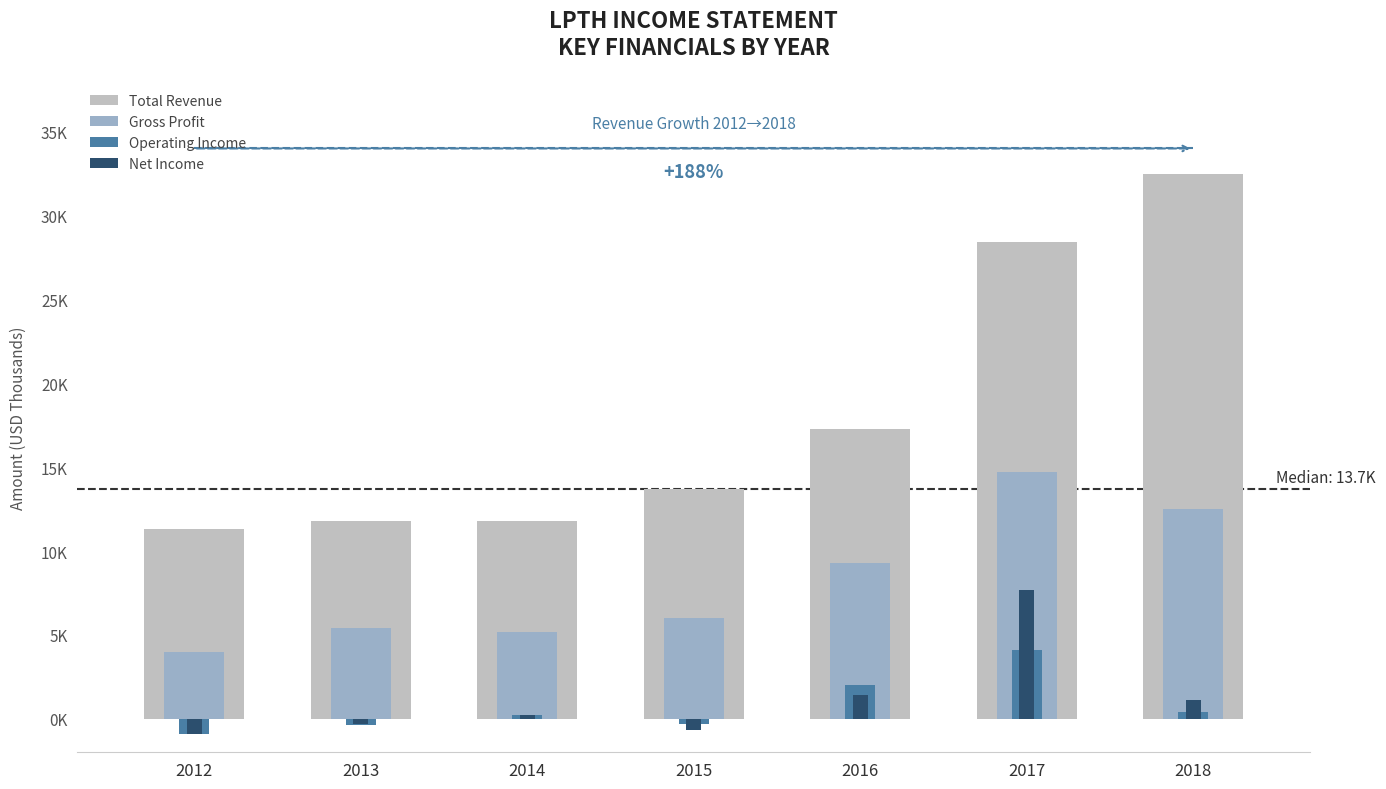

Are the bars horizontal?

No